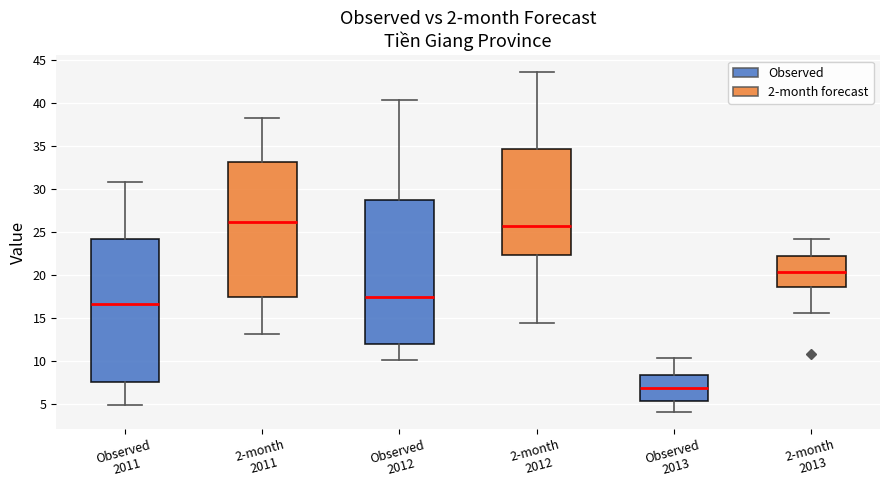

Where does the upper whisker of the box for Observed 2013 end on the y-axis? The values are not printed on the chart, so give them approximately, as read against the axis.

10.5